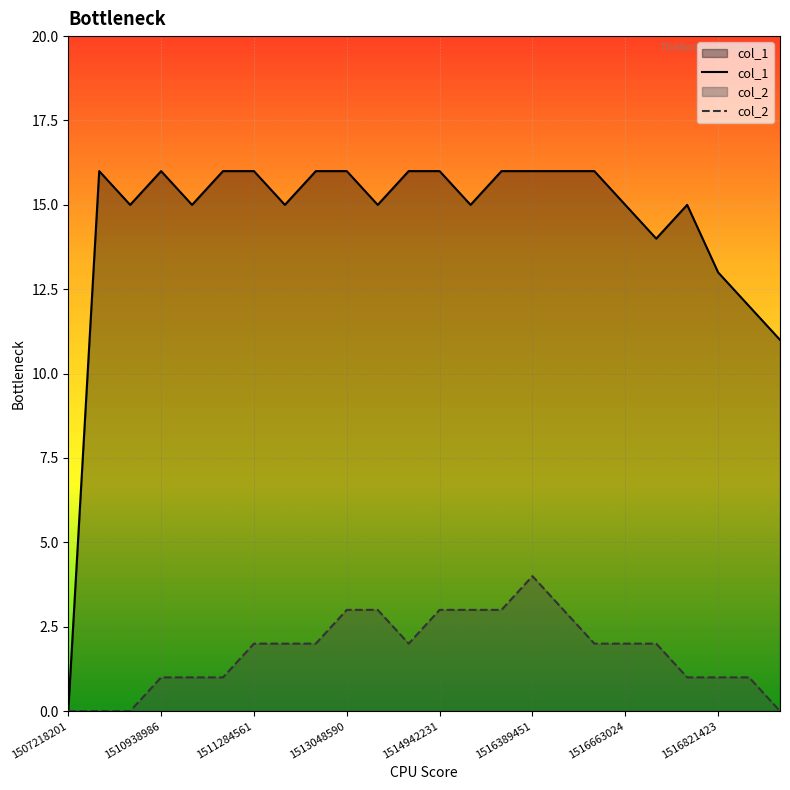

At which category is the sum across all series the highest?

1516389451